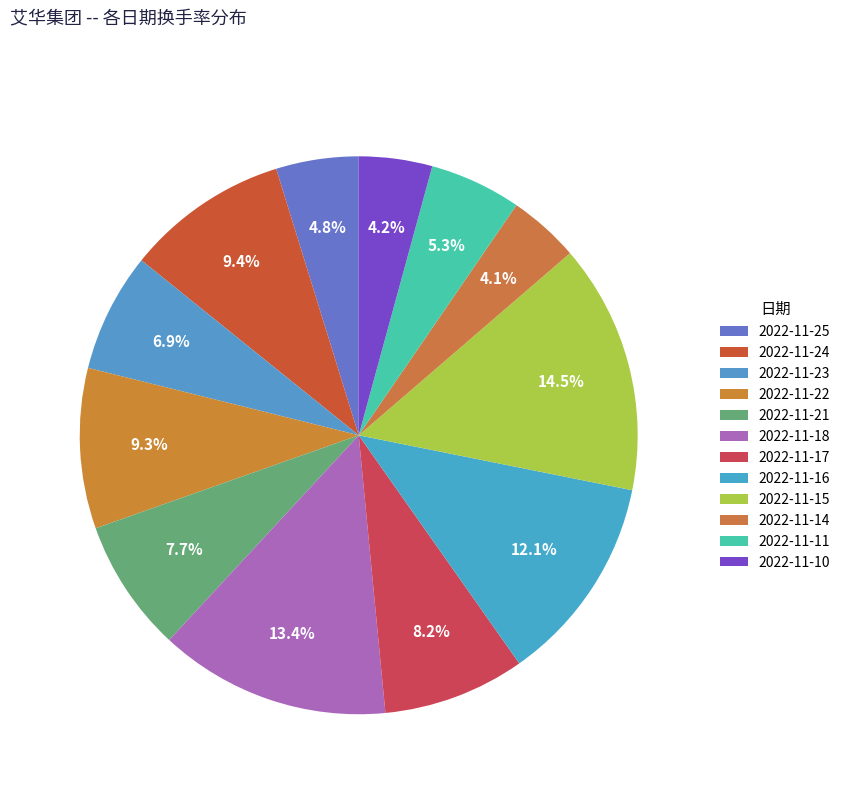

Count the number of slices in the pie.

12